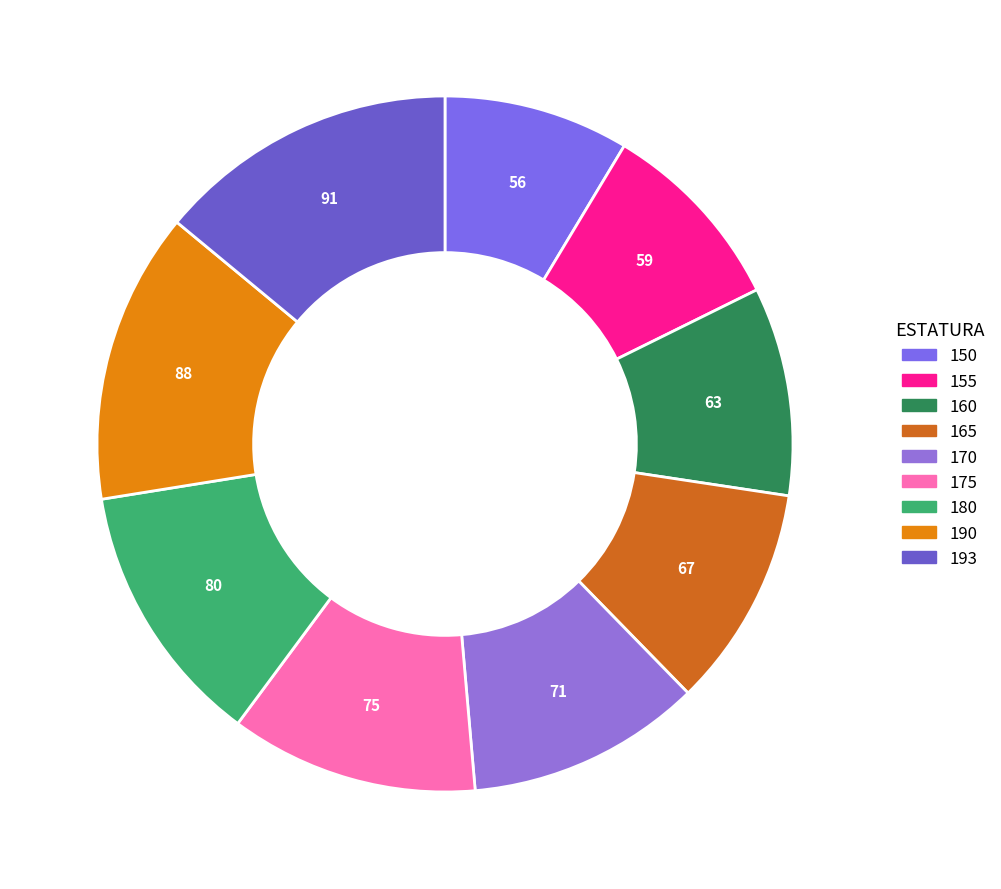

True or false: 155 accounts for 1% of the total.

False